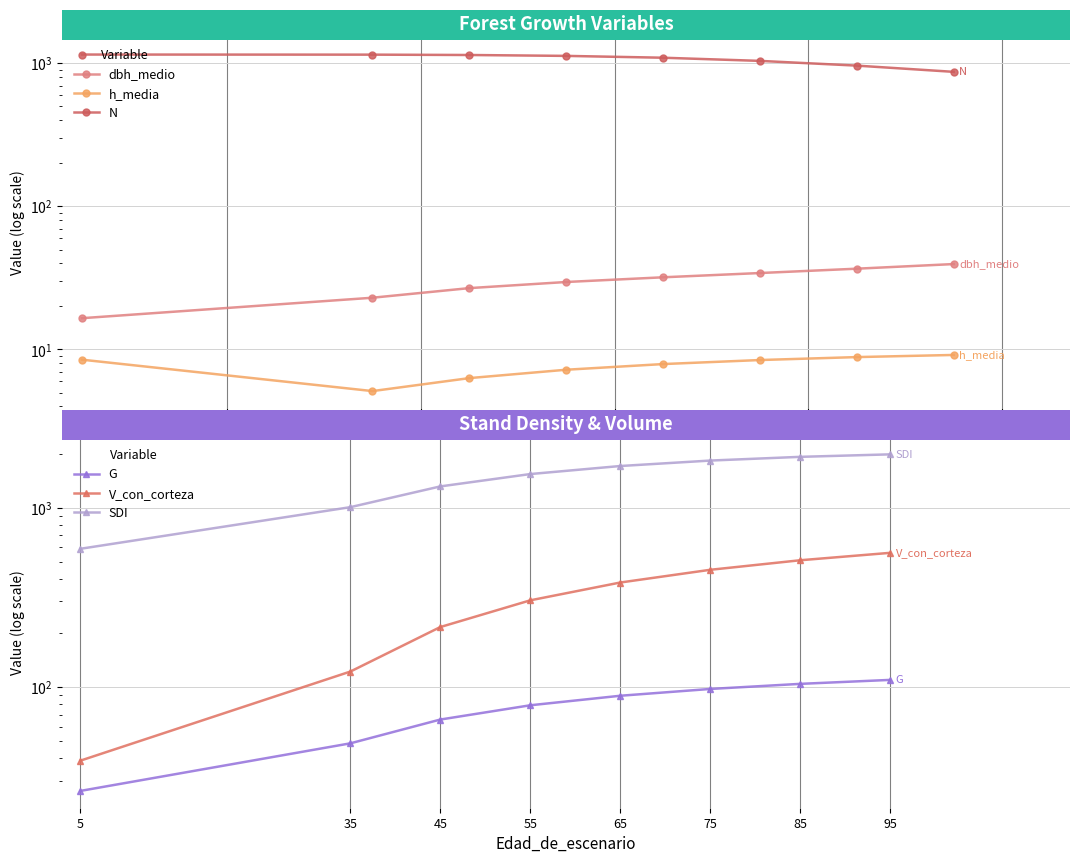

Which series changed the most between 35 and 55?

SDI